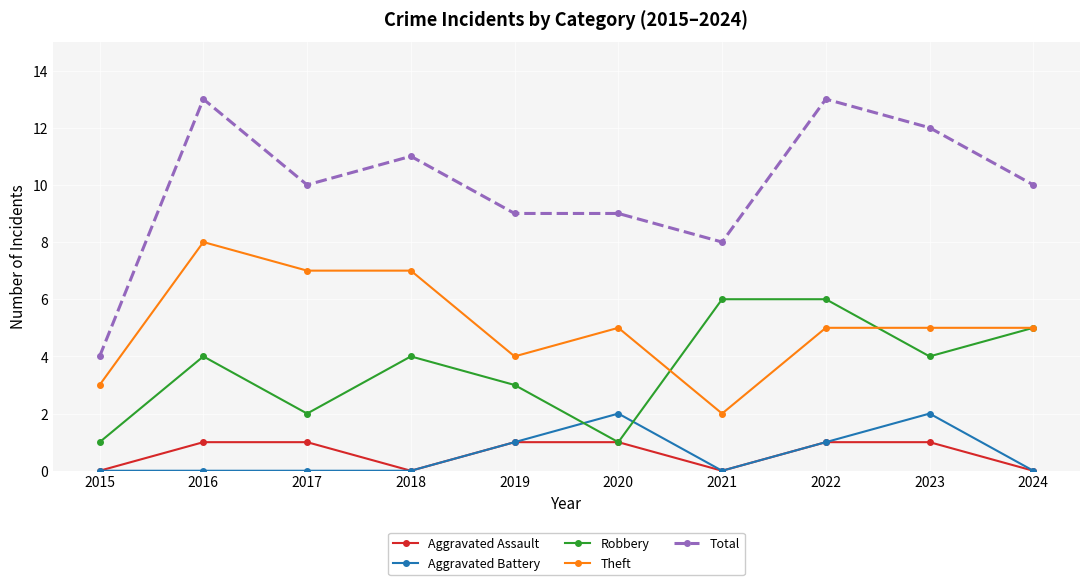

What value does the Theft series have at 2017?

7